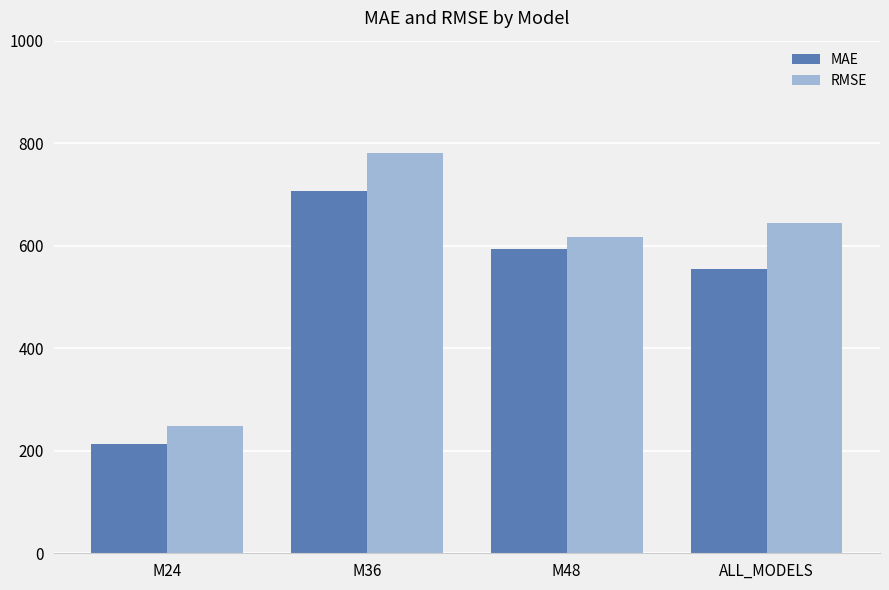

At which category does the chart reach its peak across all series?

M36